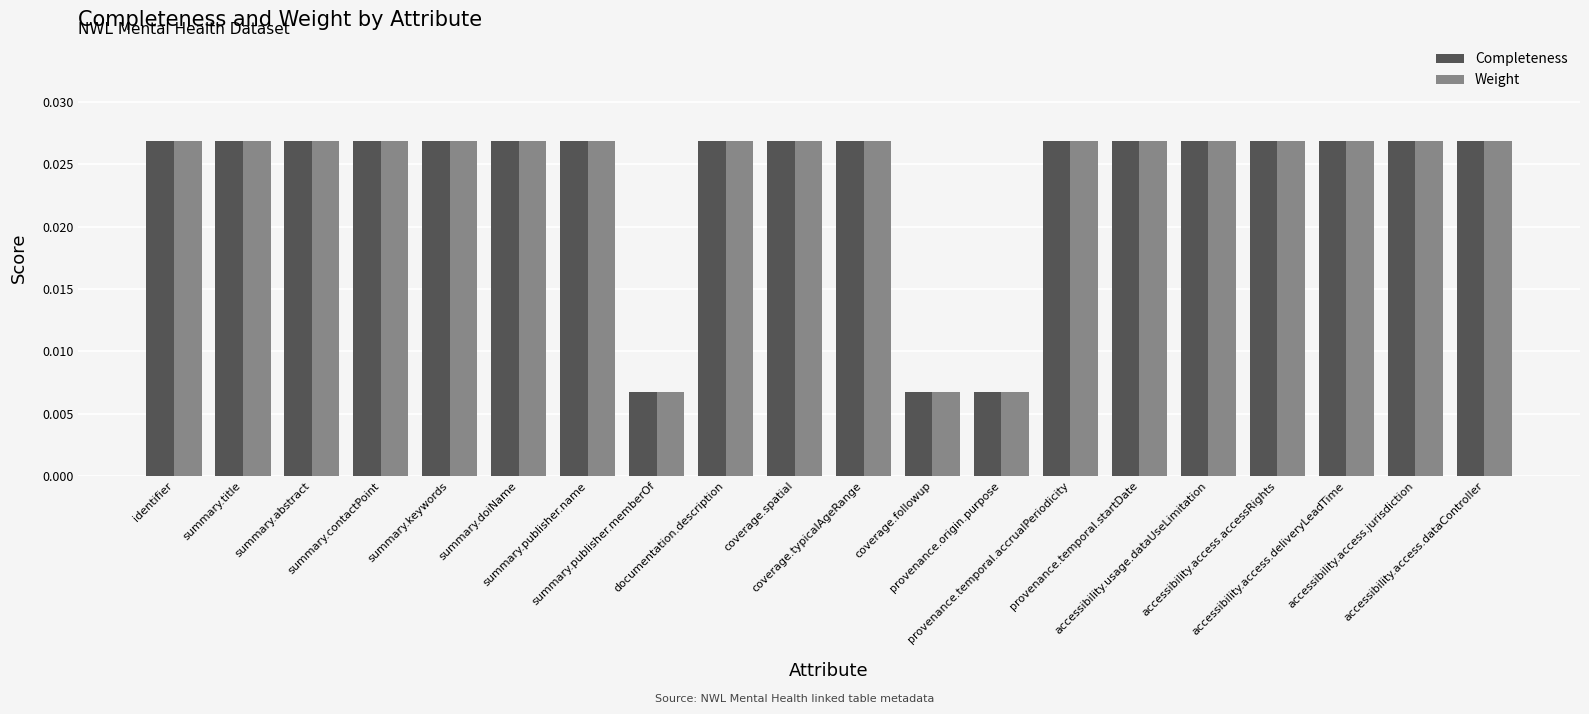

At how many categories does at least one series exceed 0?

20